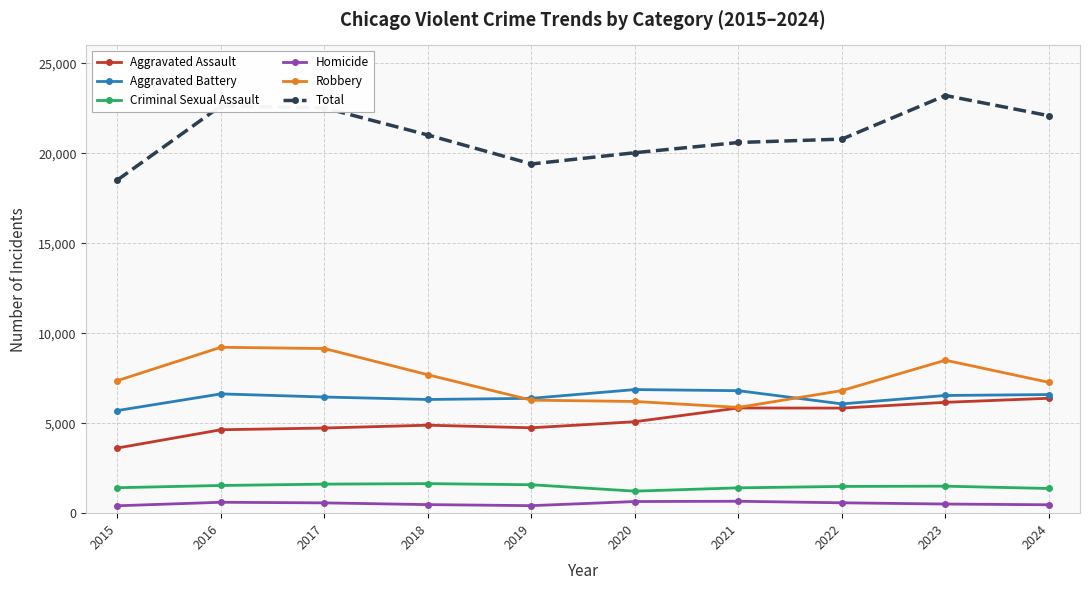

What are all the series names shown in the legend?

Aggravated Assault, Aggravated Battery, Criminal Sexual Assault, Homicide, Robbery, Total